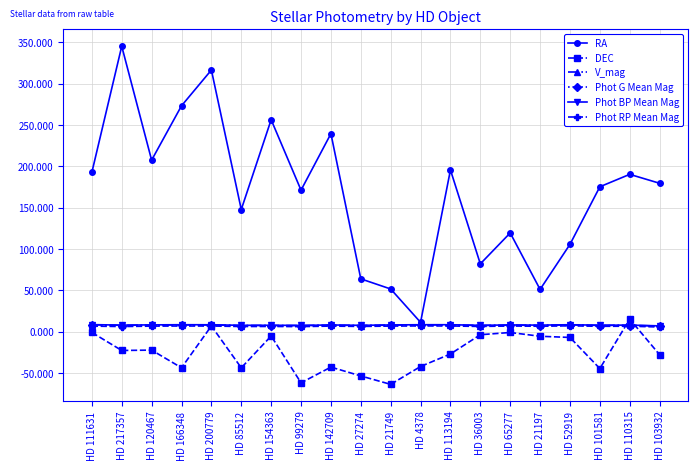

What is the label of the 8th point from the right?

HD 113194